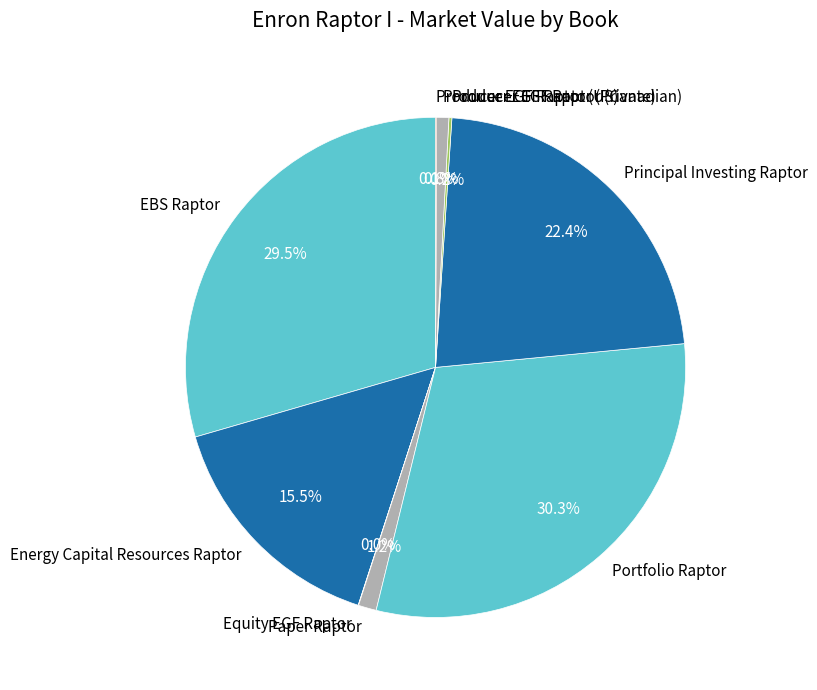

Is the sum of Producer EGF Raptor (Private) and Paper Raptor greater than half?

No